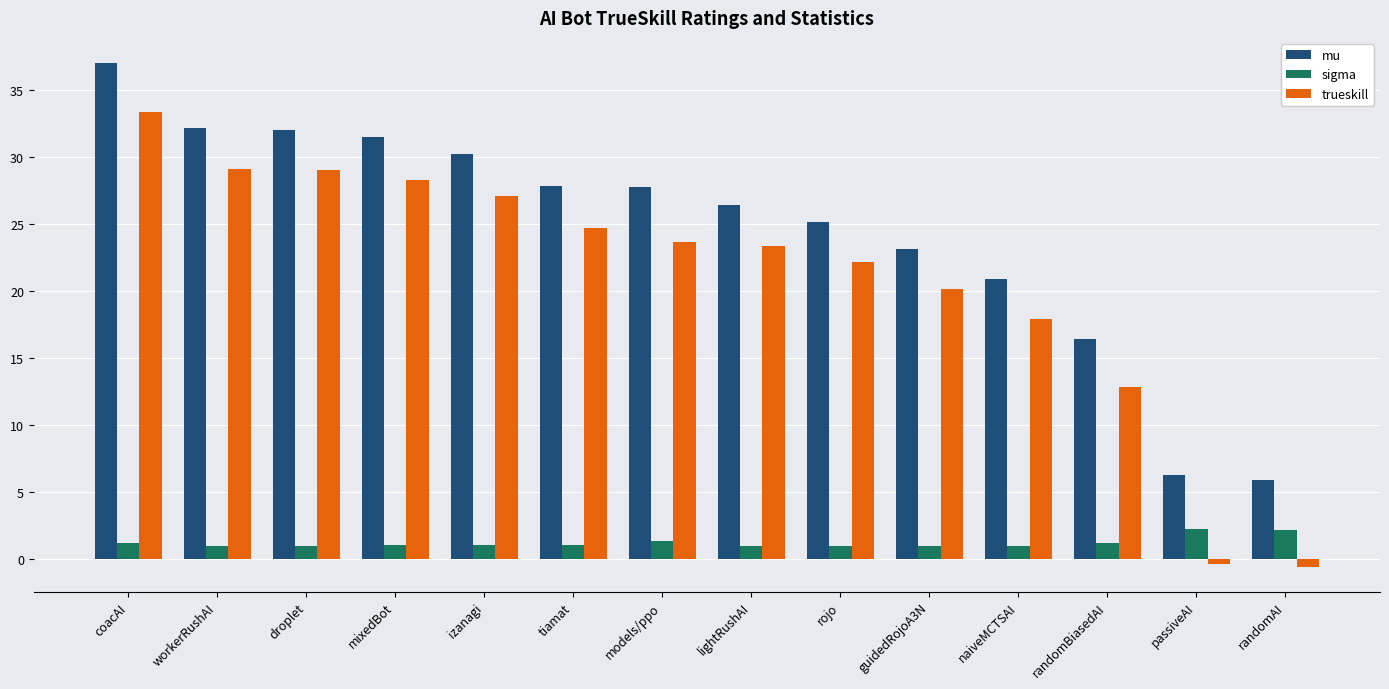

At which category is the sum across all series the highest?

coacAI